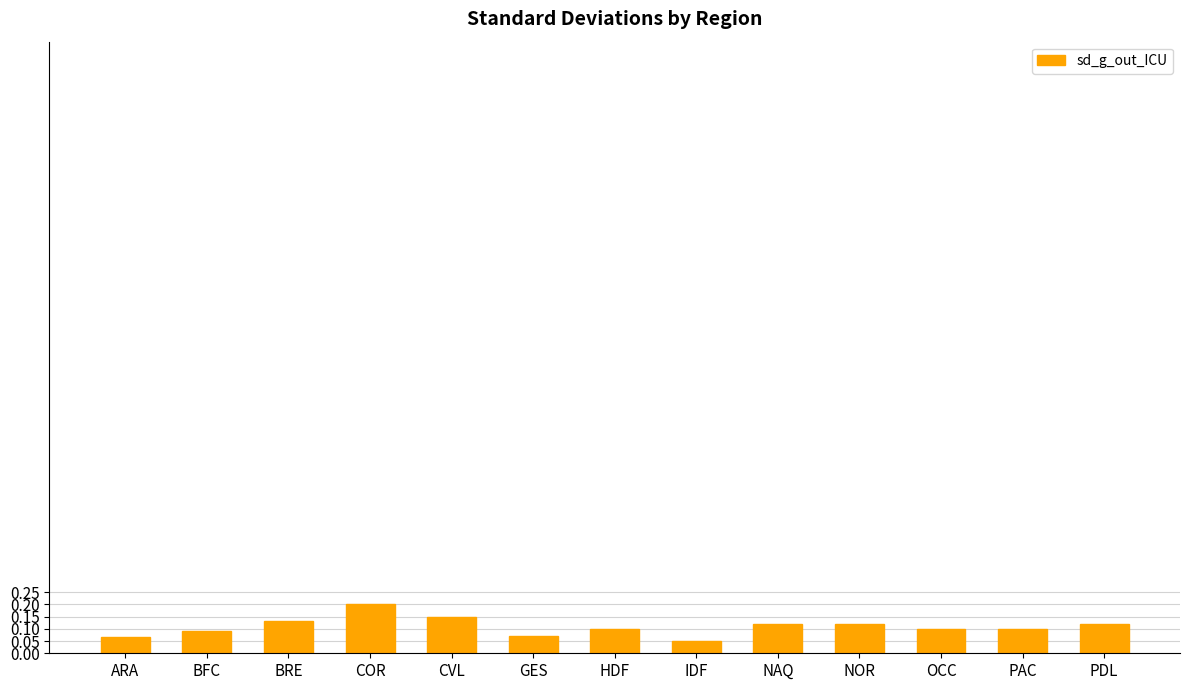

At which category does the chart reach its peak across all series?

COR